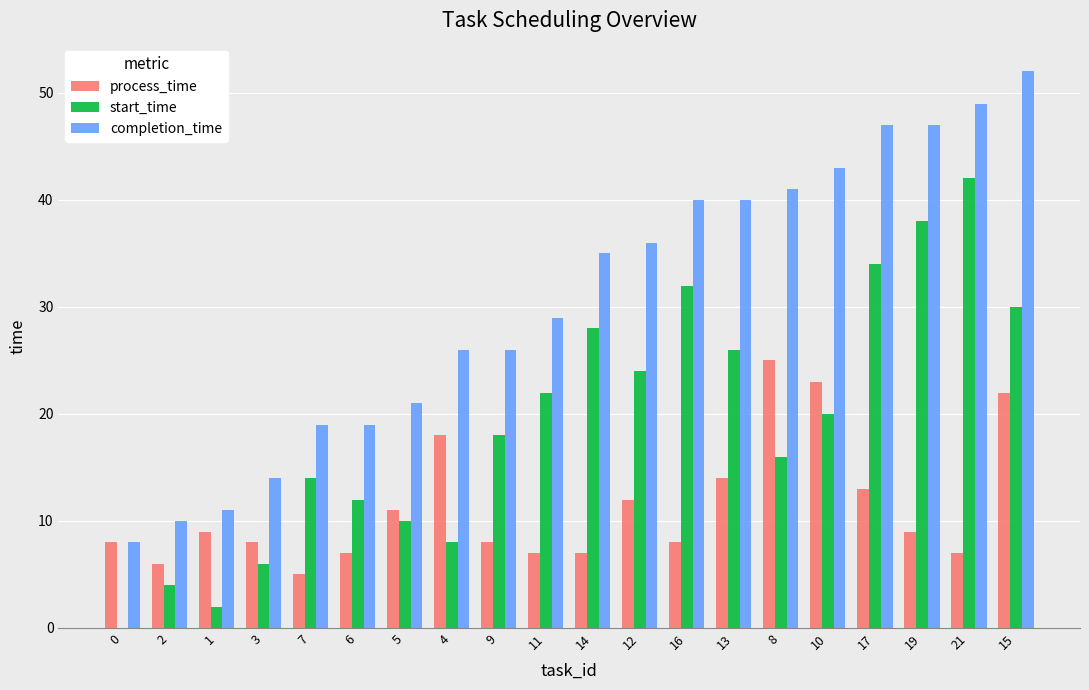

What is the maximum value for completion_time?

52